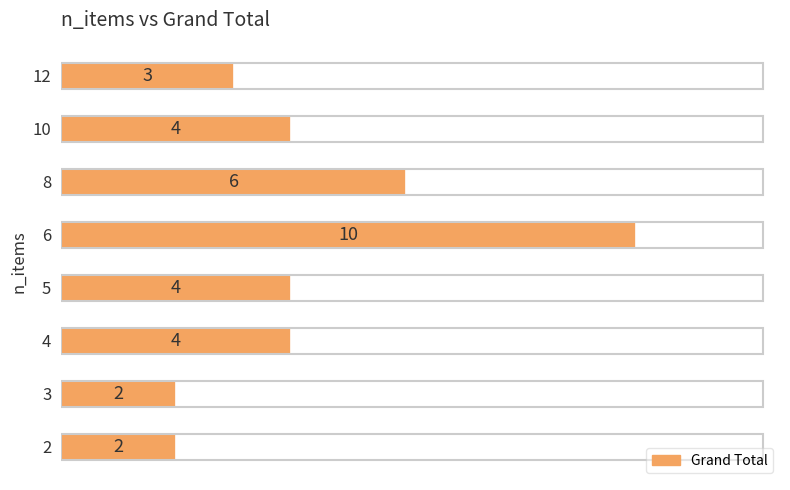

At which label is the value closest to 6?

8